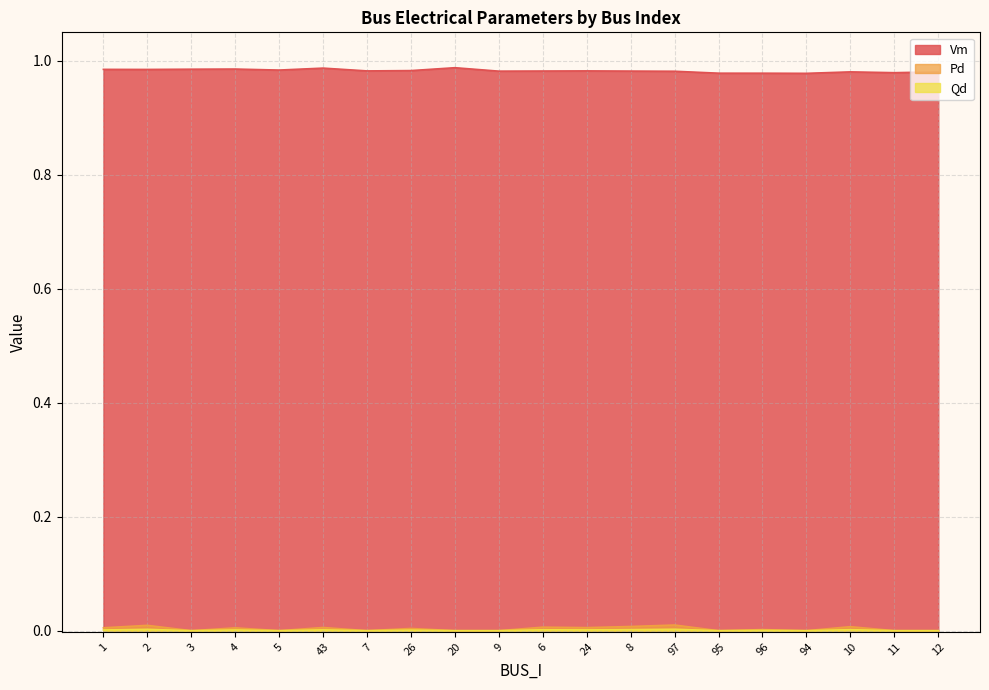

Is it true that Qd equals 0.0 at 43?

False